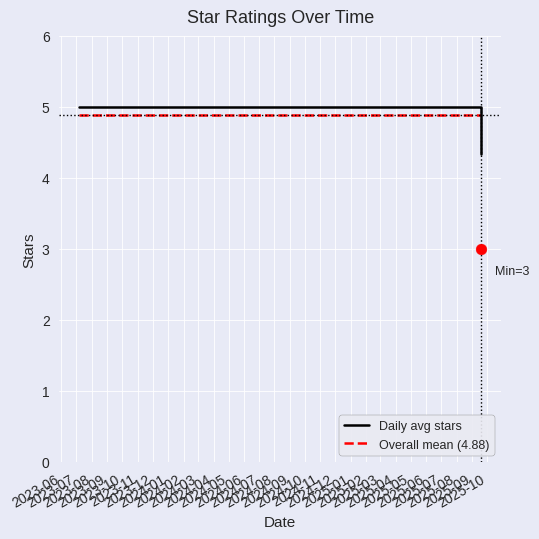

At how many categories does at least one series exceed 4?

10